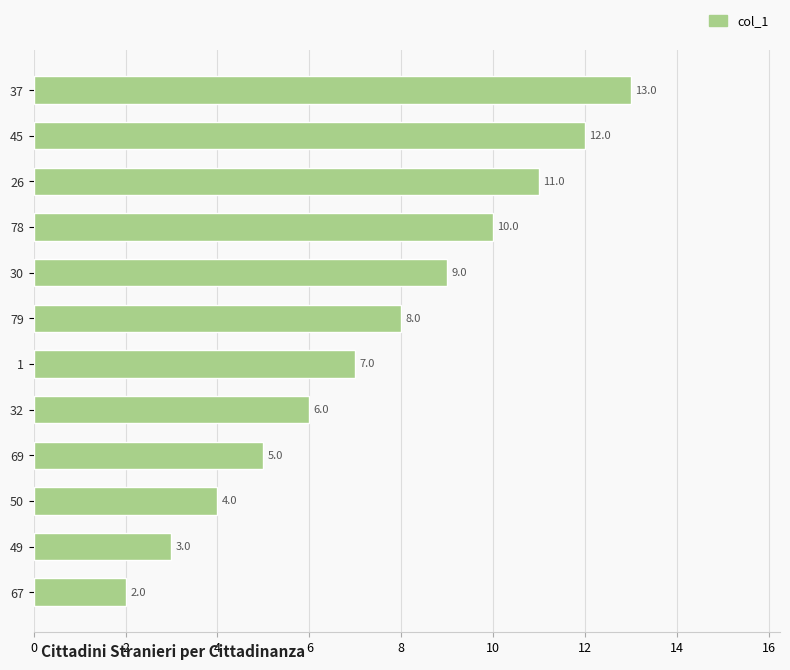

What is the smallest value displayed?

2